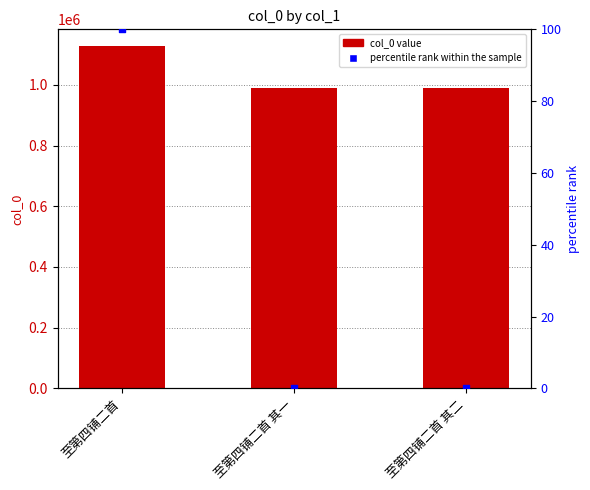

Which series reaches the minimum Y coordinate?

percentile rank within the sample